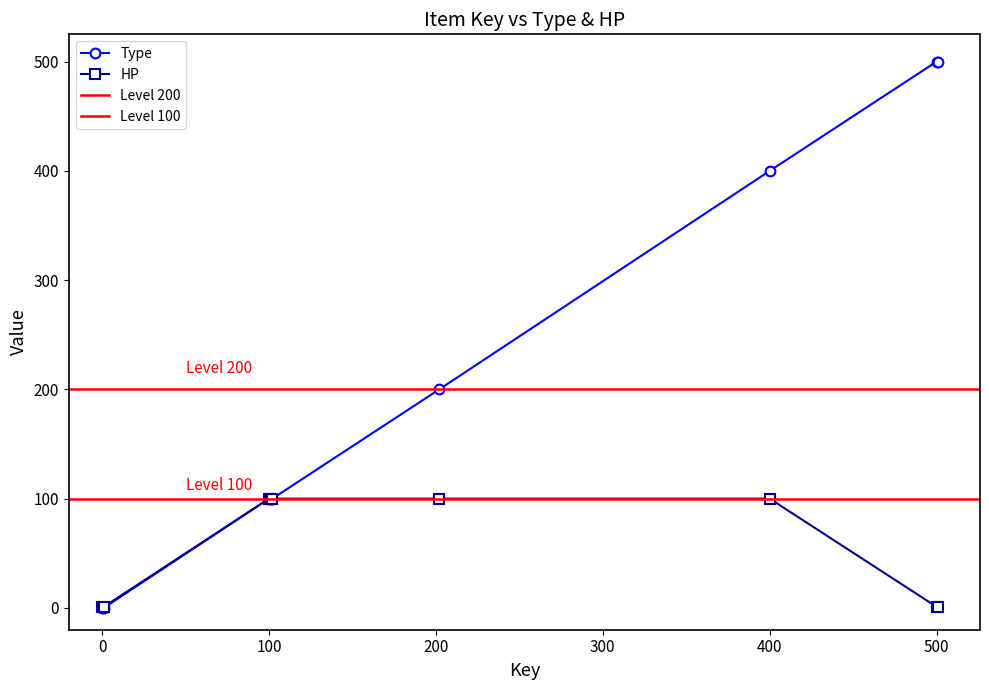

What is the sum of the Type values at 500 and 102?

600